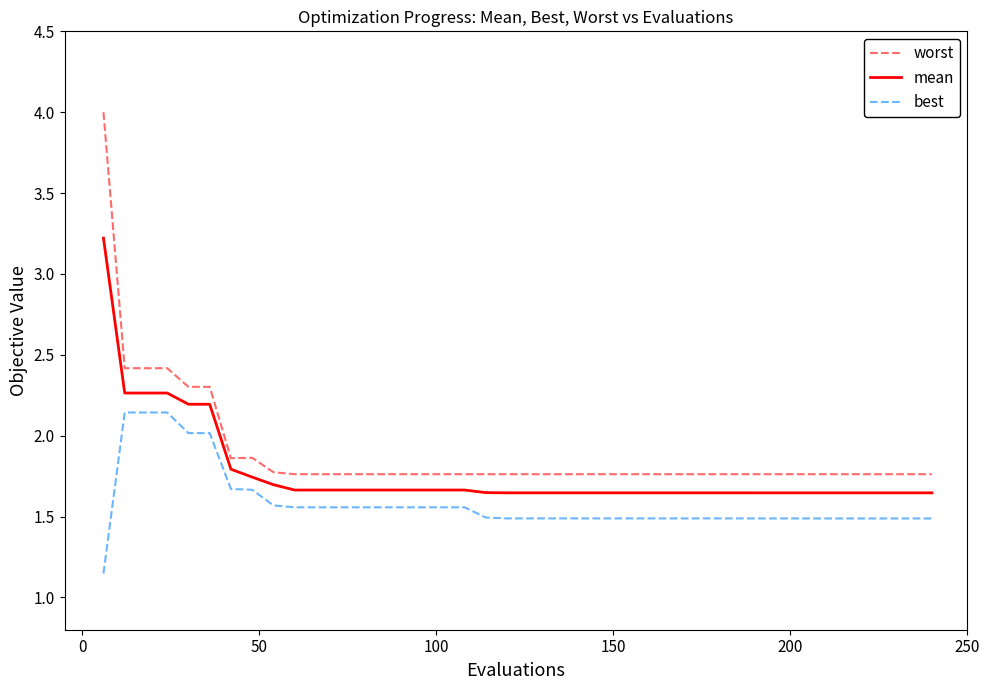

What is the maximum value shown in the chart?

4.0